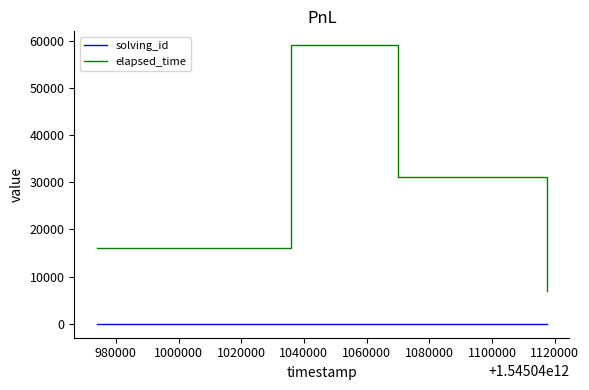

True or false: solving_id and elapsed_time intersect in this chart.

False